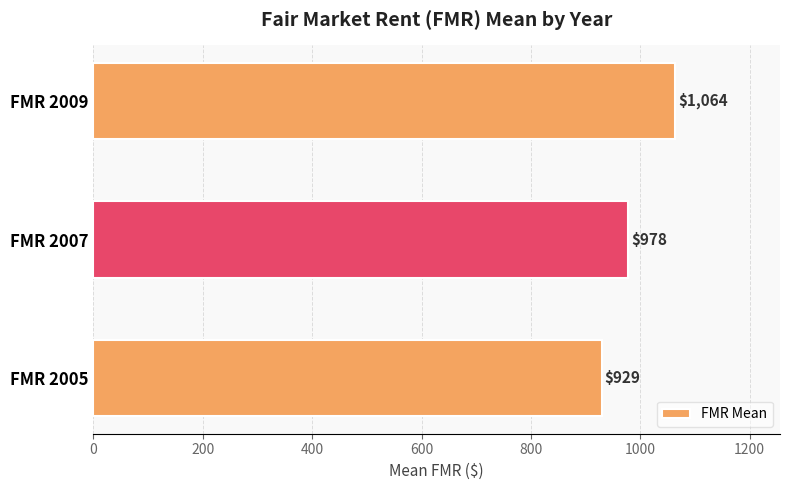

How many categories are shown in the chart?

3